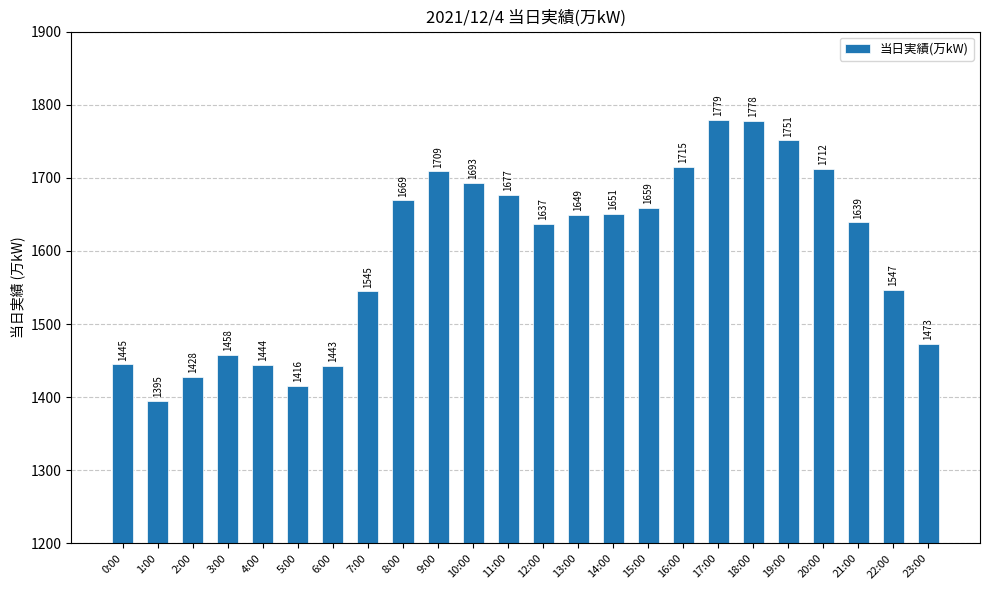

List the labels in order of value, largest first.

17:00, 18:00, 19:00, 16:00, 20:00, 9:00, 10:00, 11:00, 8:00, 15:00, 14:00, 13:00, 21:00, 12:00, 22:00, 7:00, 23:00, 3:00, 0:00, 4:00, 6:00, 2:00, 5:00, 1:00